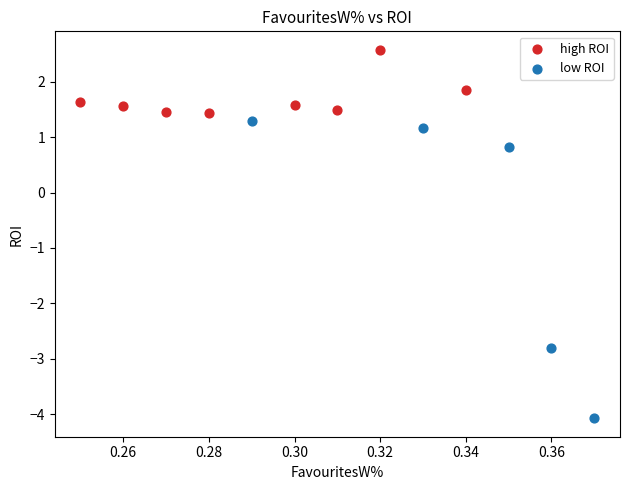

Which series reaches the maximum Y coordinate?

high ROI